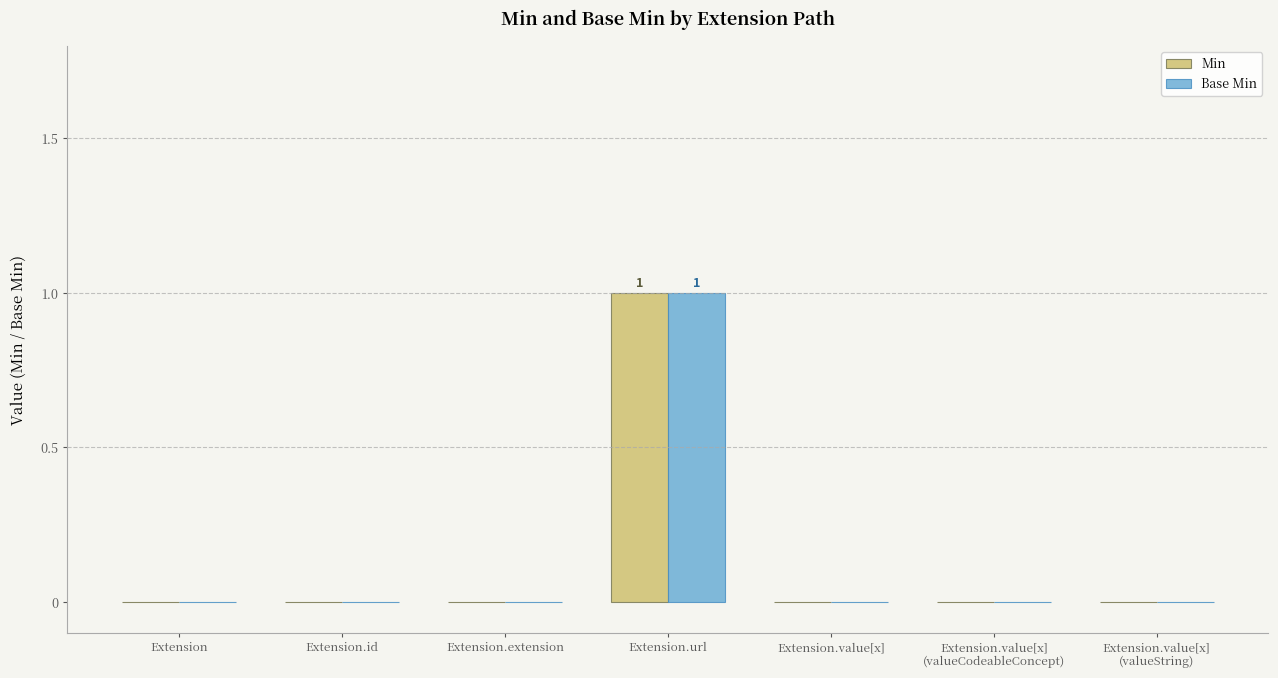

Is it true that Min equals 1 at Extension.url?

True